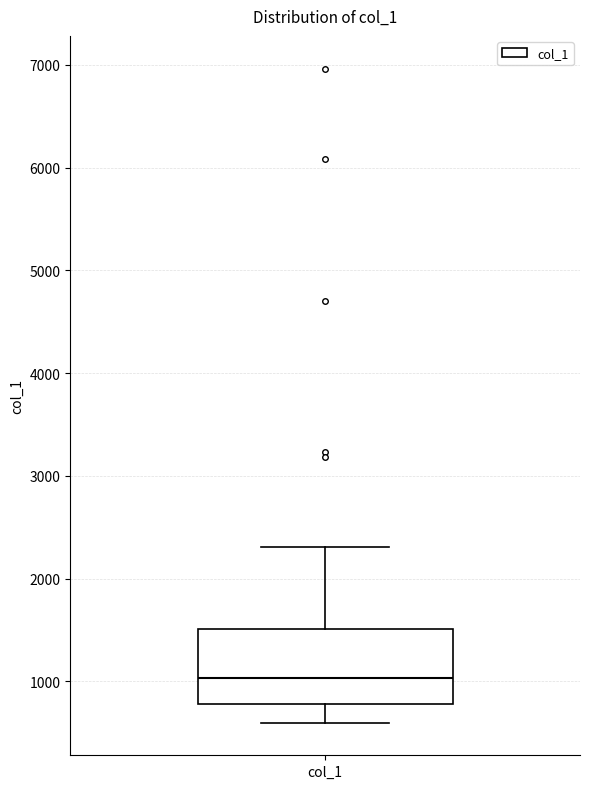

Transcribe this box plot: give where the median line is, the range the box spans, and where the two whiskers end, as read against the y-axis. The values are not printed on the chart, so give them approximately, as read against the axis.

median 1000, box 800 to 1500, whiskers 600 to 2300